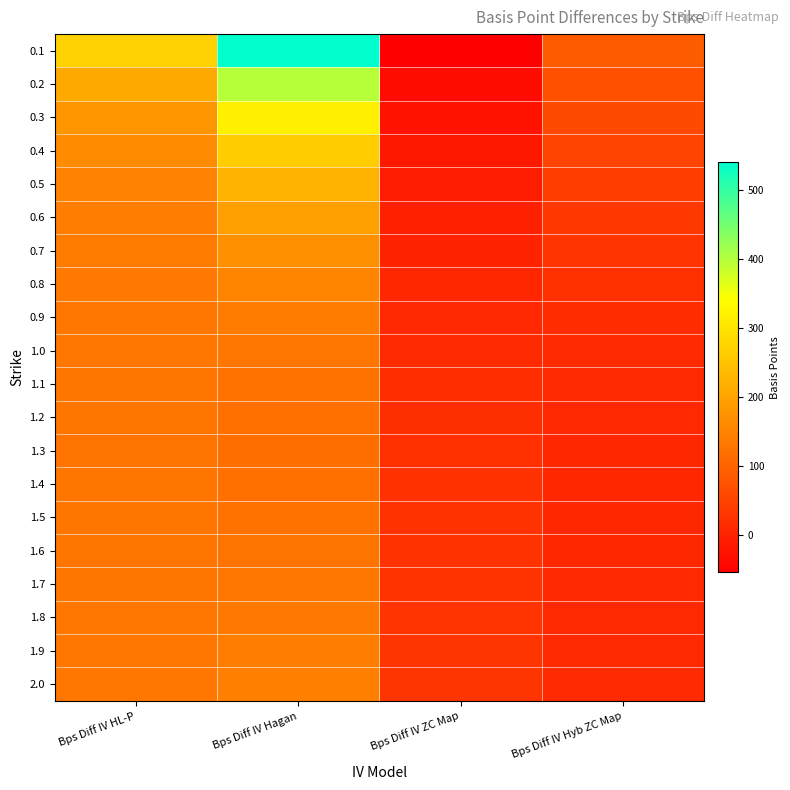

List the series in order of their peak value, highest first.

0.1, 0.2, 0.3, 0.4, 0.5, 0.6, 0.7, 0.8, 2.0, 1.9, 0.9, 1.8, 1.0, 1.7, 1.1, 1.2, 1.4, 1.5, 1.6, 1.3